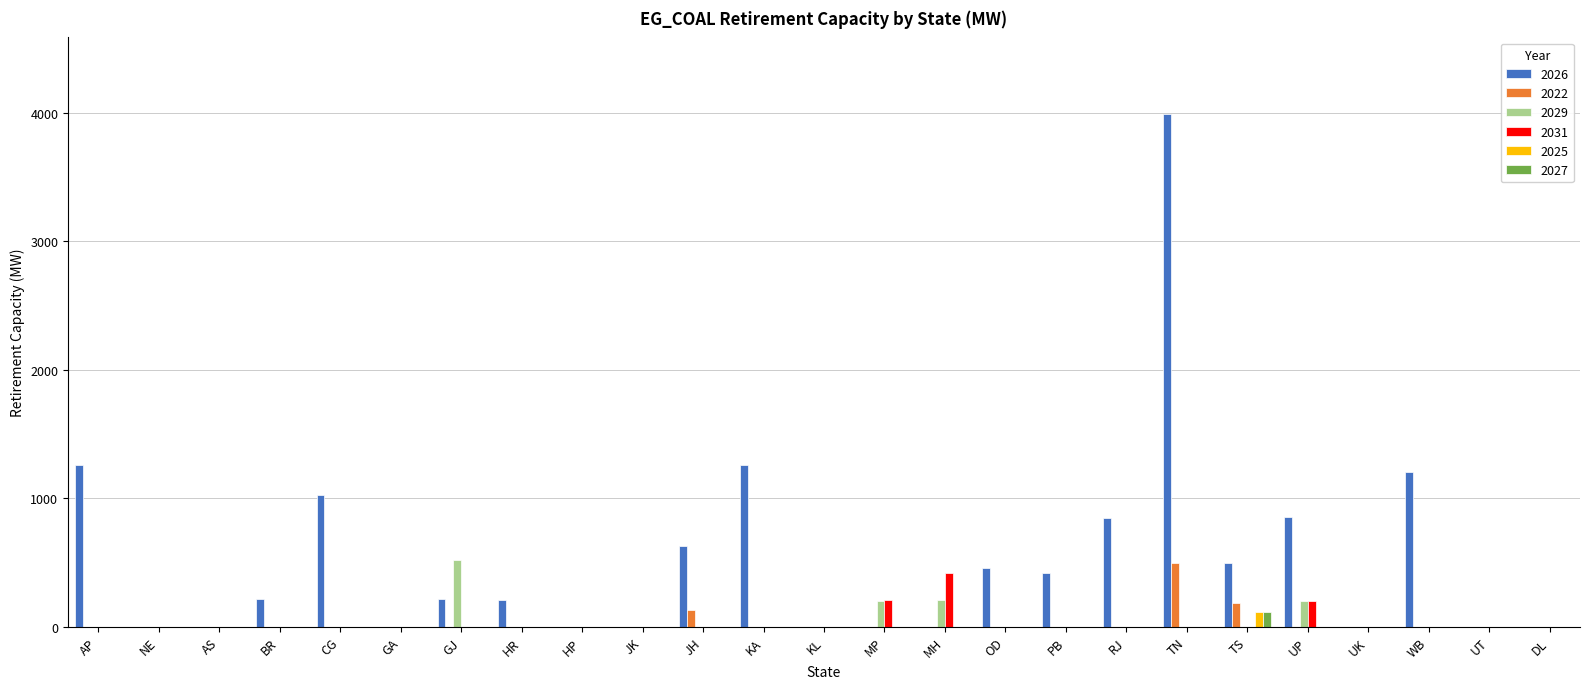

Which category has the highest value across all series?

TN